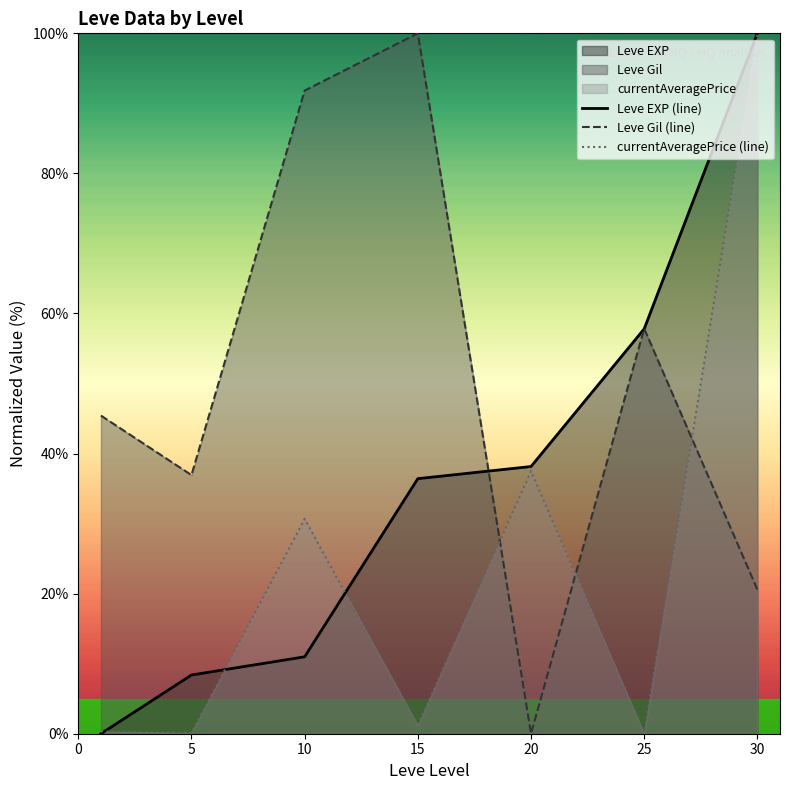

How many times do Leve EXP (line) and currentAveragePrice (line) cross each other?

3